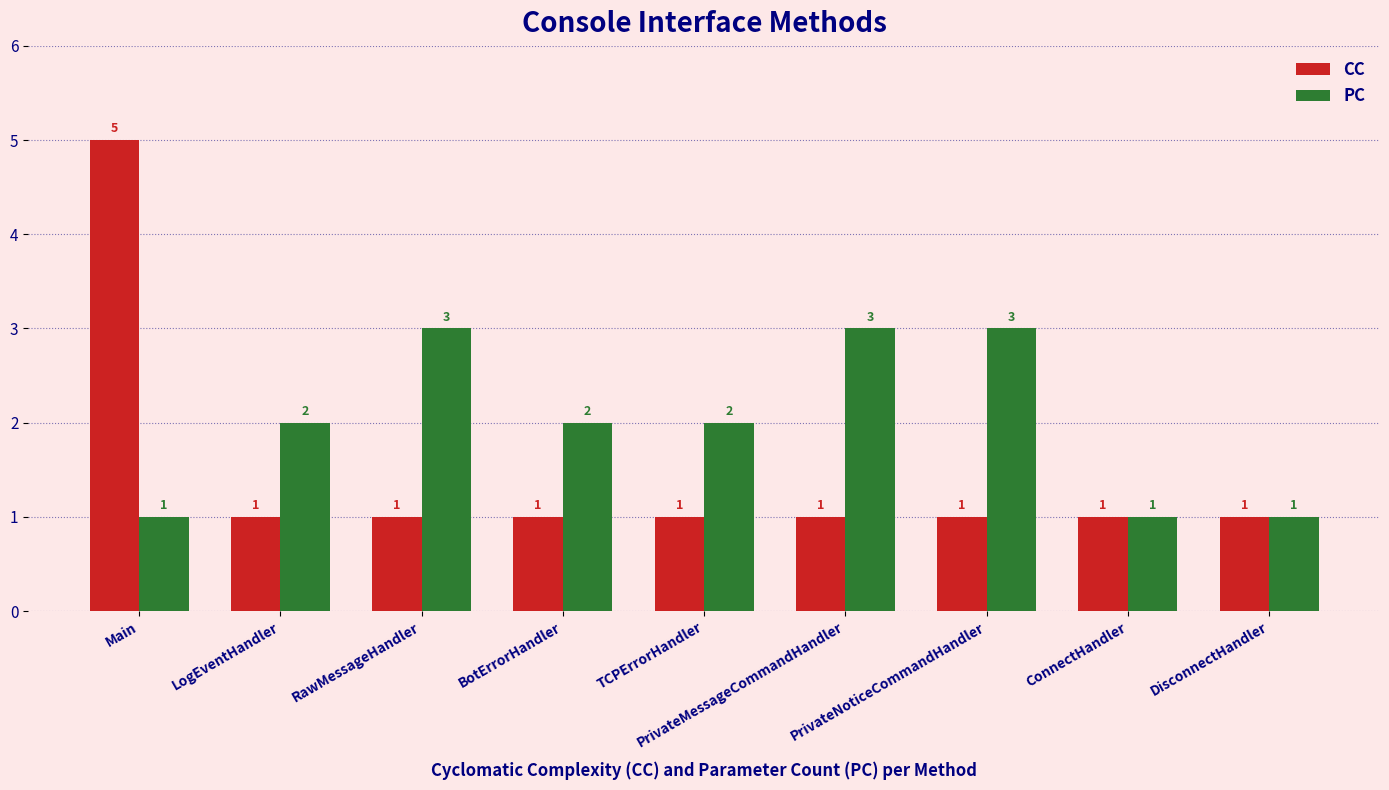

At which category is the sum across all series the highest?

Main